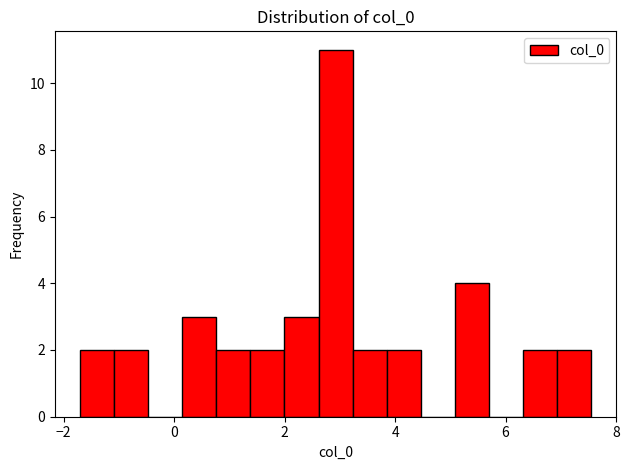

Read against the x-axis, roughly where is the centre of the tallest bar?

3.0